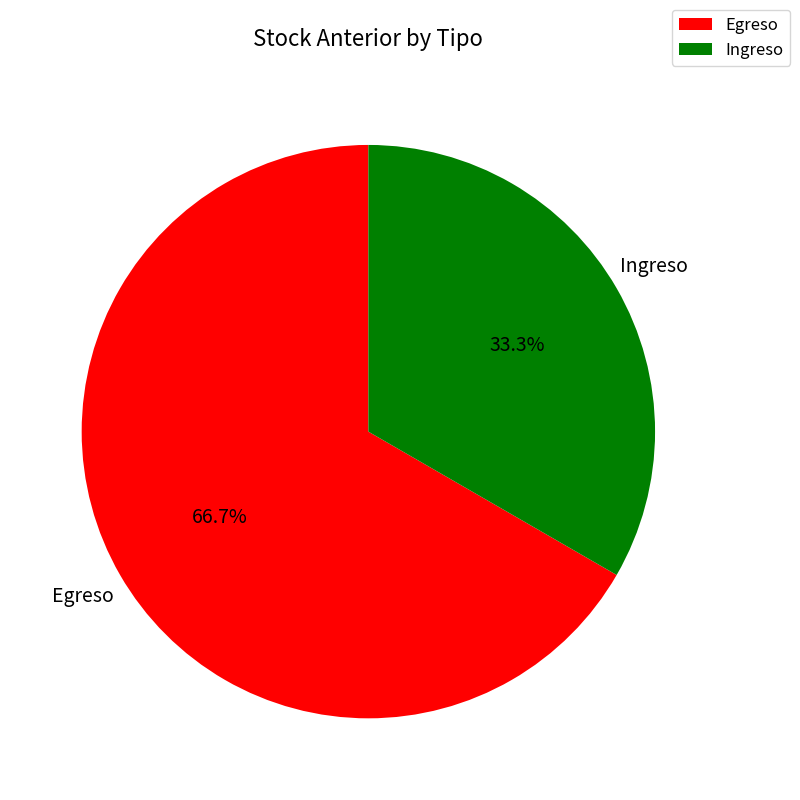

Count the number of slices in the pie.

2